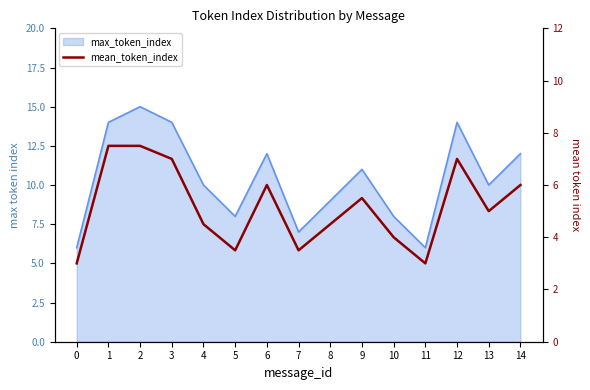

What is the minimum value shown in the chart?

3.0